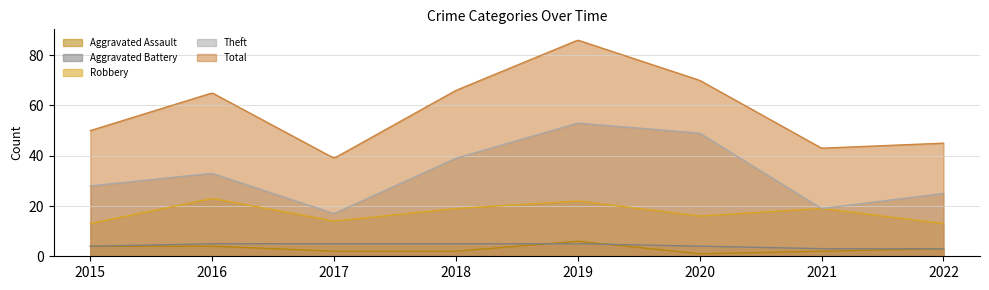

True or false: Aggravated Assault and Theft cross at least once.

False